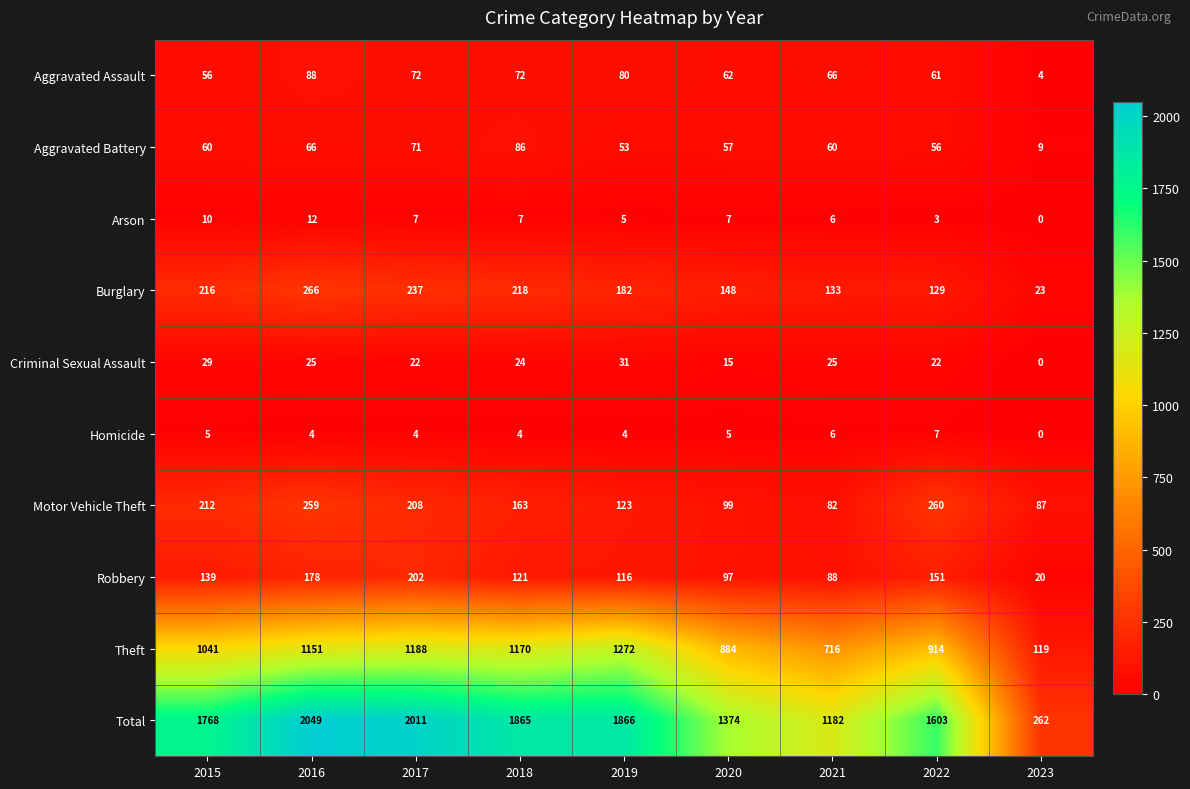

Which label corresponds to the largest value in the chart?

2016